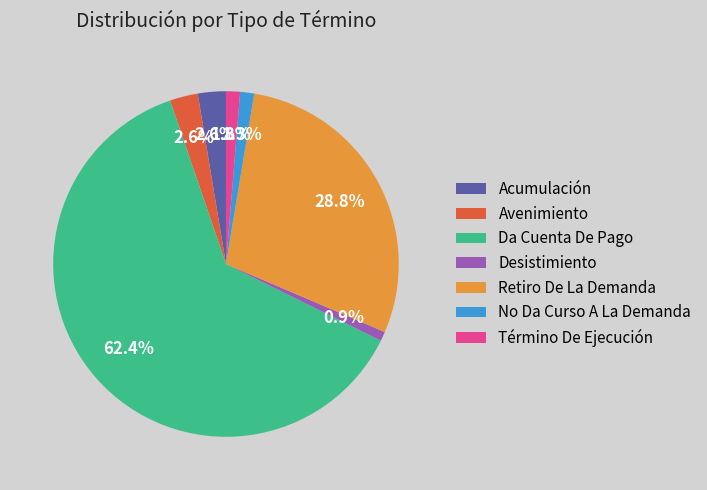

How many segments does this pie chart have?

7